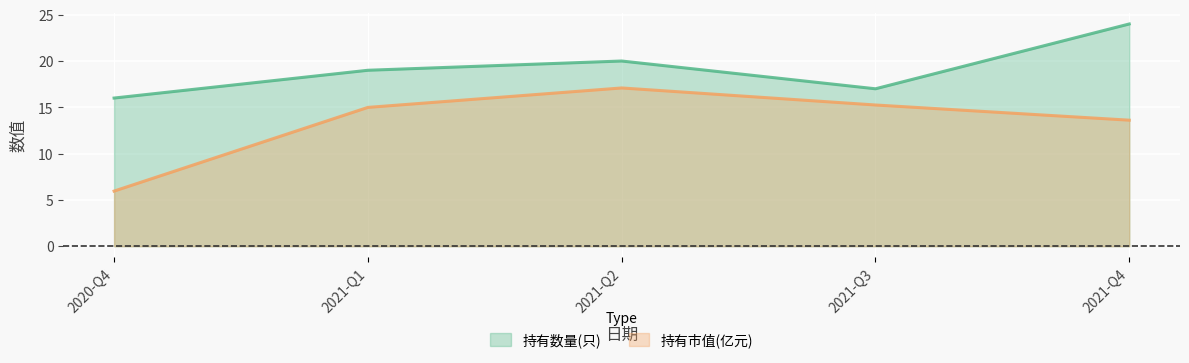

How many interior local peaks does the 持有数量(只) series have?

1